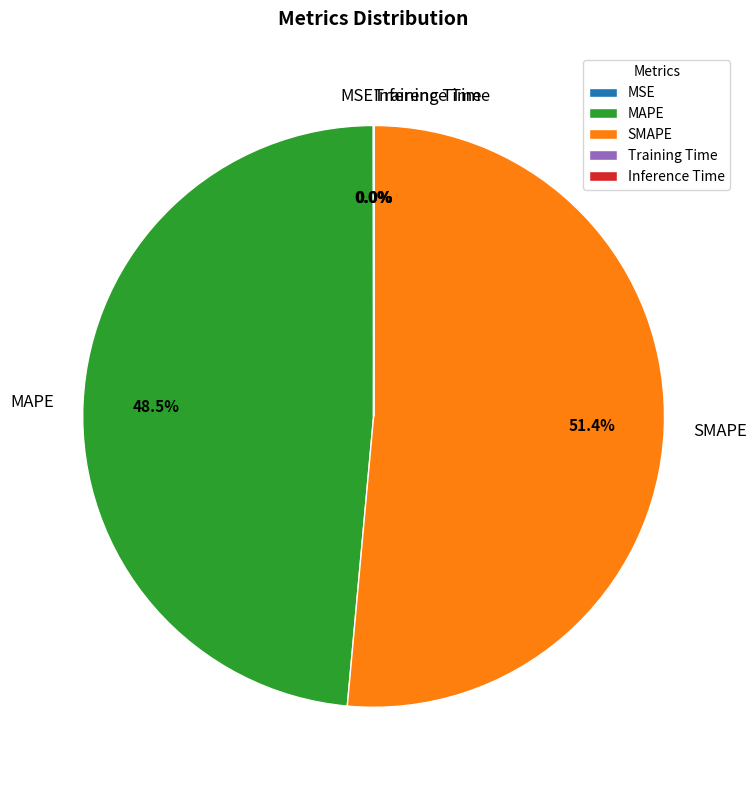

Does MAPE represent more than half of the total?

No